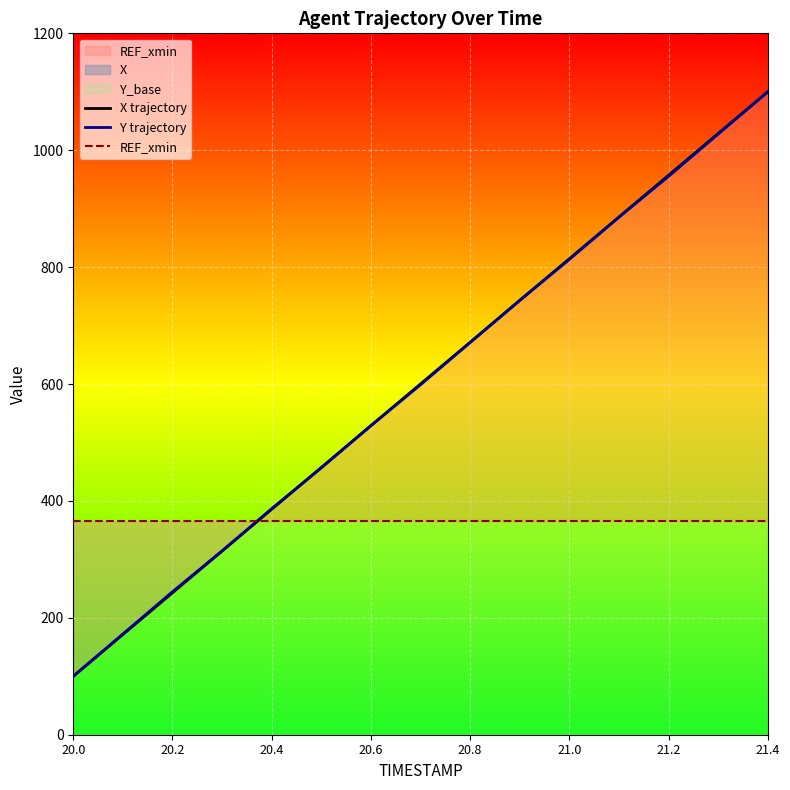

List the series in order of their peak value, lowest first.

REF_xmin, X trajectory, Y trajectory